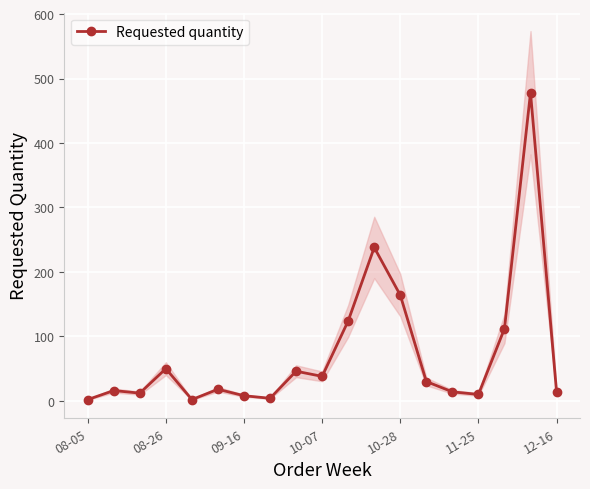

Is it true that the value at 11-25 is 10?

True